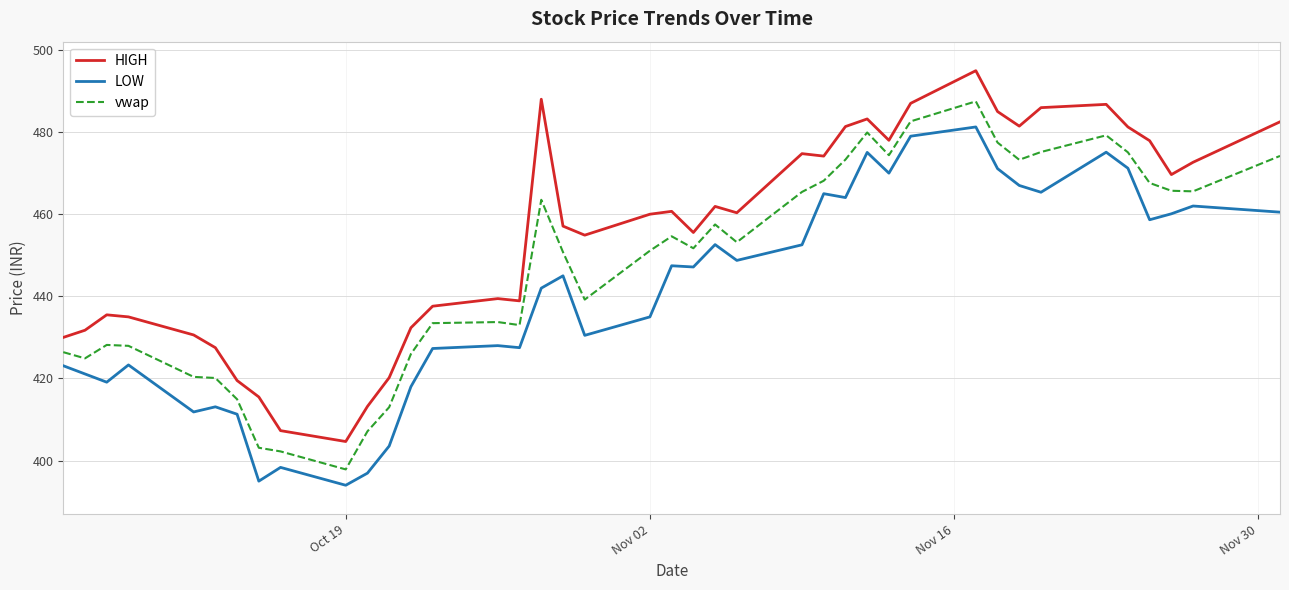

Does the chart have visible grid lines?

Yes